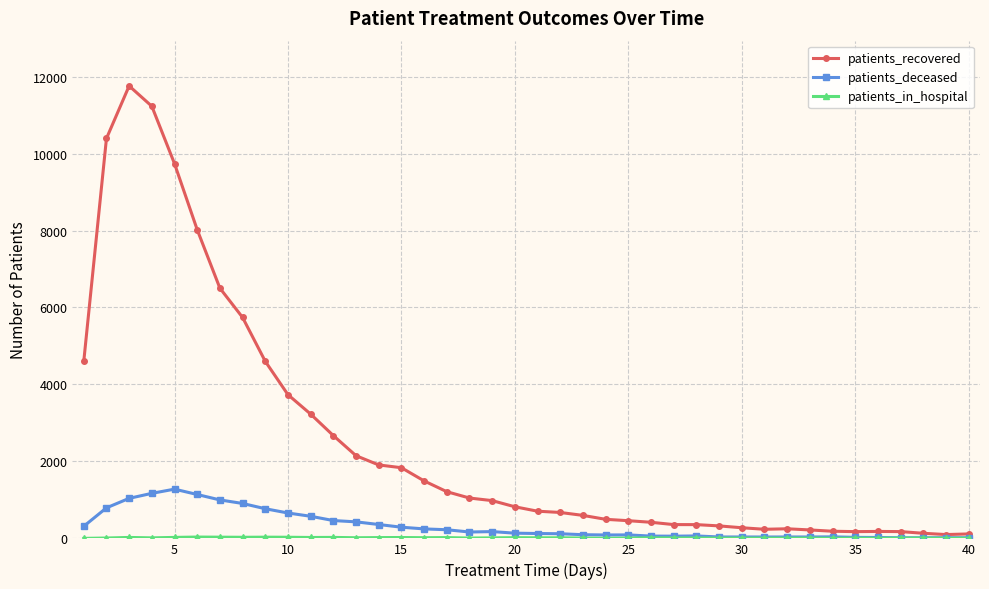

How many distinct data groups are displayed?

3